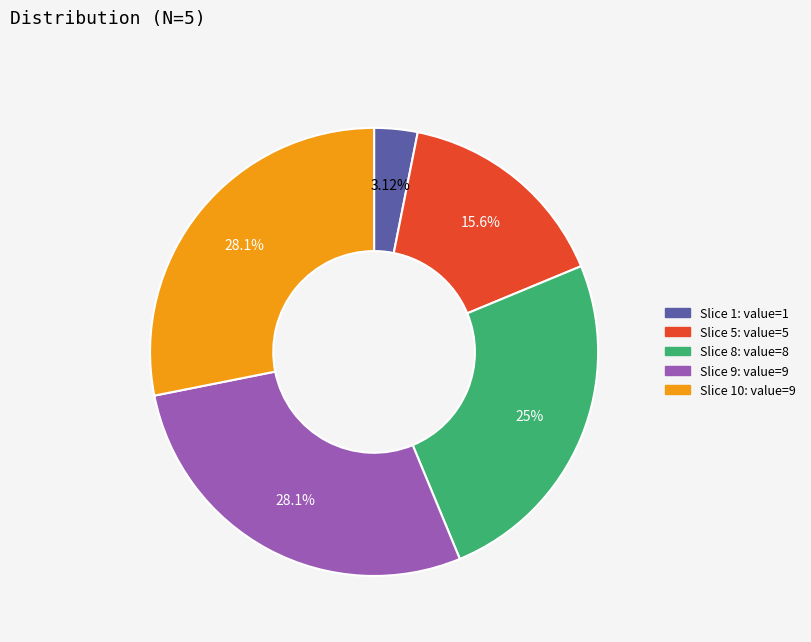

Is there any slice that represents more than half of the pie?

No